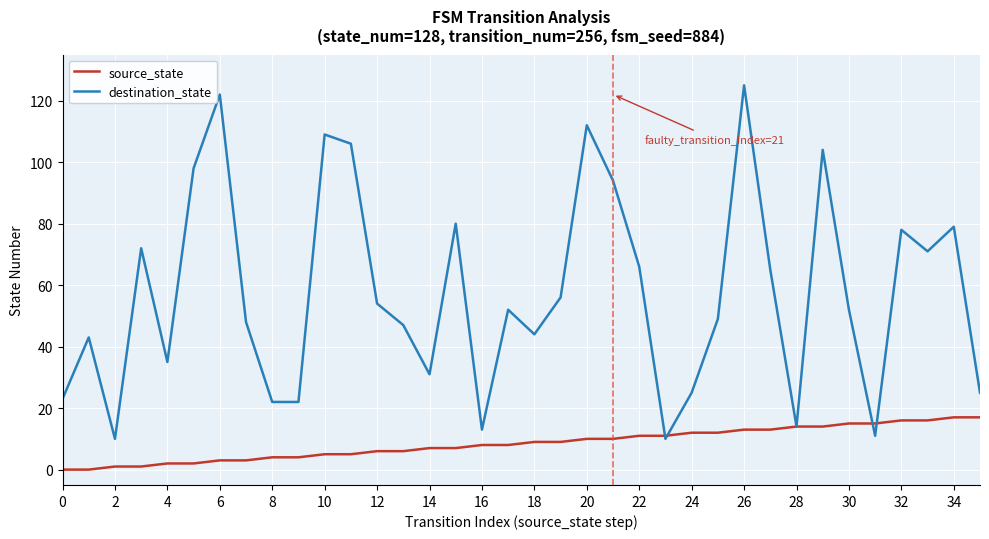

Which series has the largest range (max minus min)?

destination_state